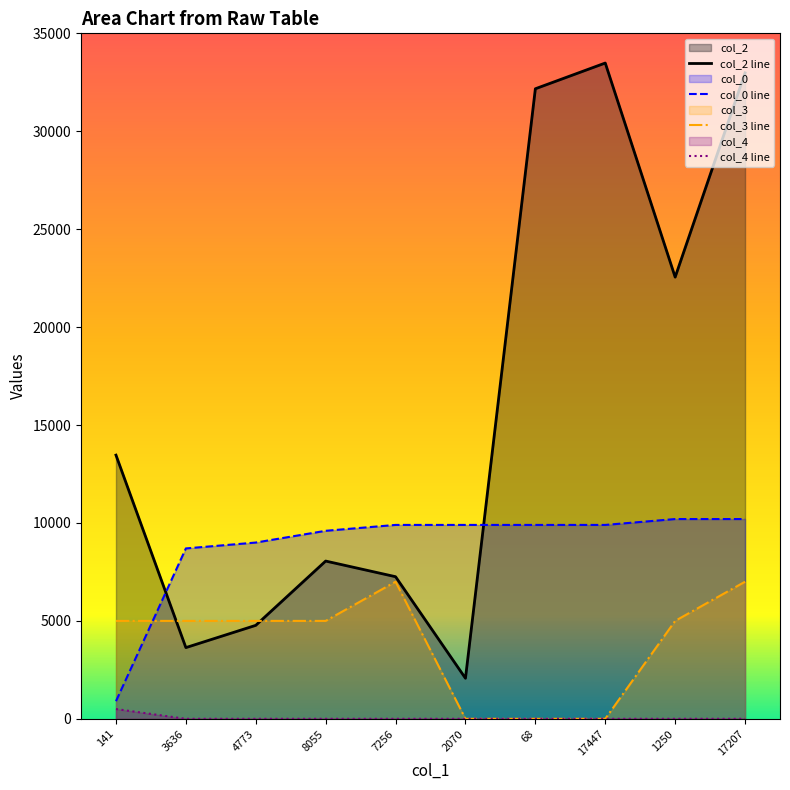

Which category has the highest value in the col_0 line series?

1250